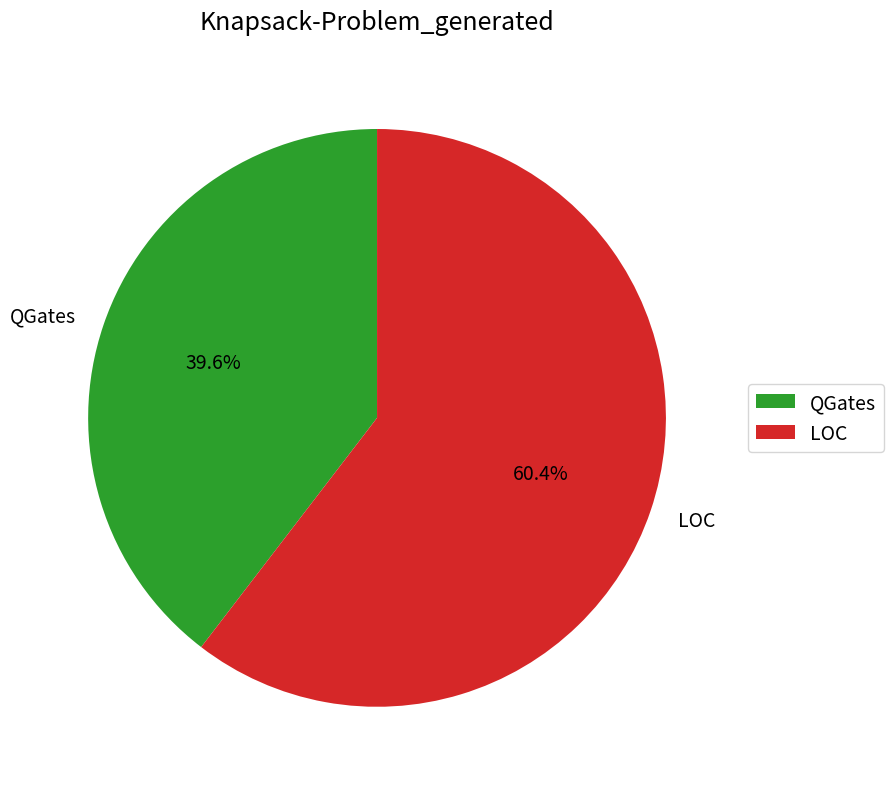

To the nearest percent, what portion does LOC represent?

60%